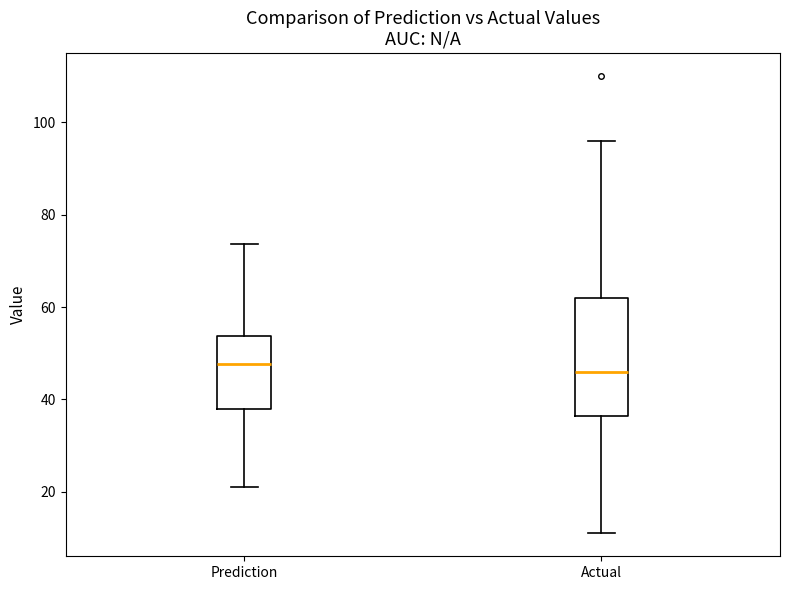

Which box is the tallest, from its lower edge to its upper edge?

Actual